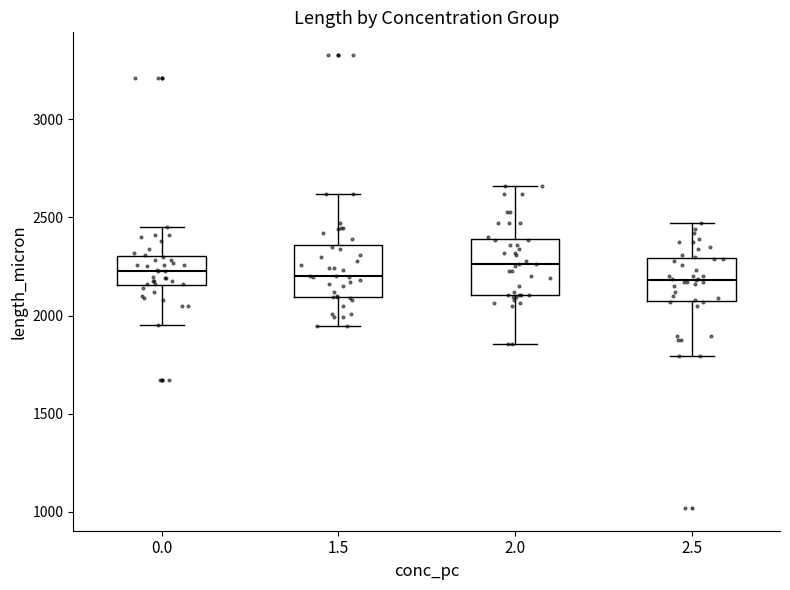

Reading left to right, read every box against the y-axis: the position of its median line, the range the box covers, and the ends of its whiskers. The values are not printed on the chart, so give them approximately, as read against the axis.

0.0: median 2250, box 2150 to 2300, whiskers 1950 to 2450
1.5: median 2200, box 2100 to 2350, whiskers 1950 to 2600
2.0: median 2250, box 2100 to 2400, whiskers 1850 to 2650
2.5: median 2200, box 2100 to 2300, whiskers 1800 to 2450